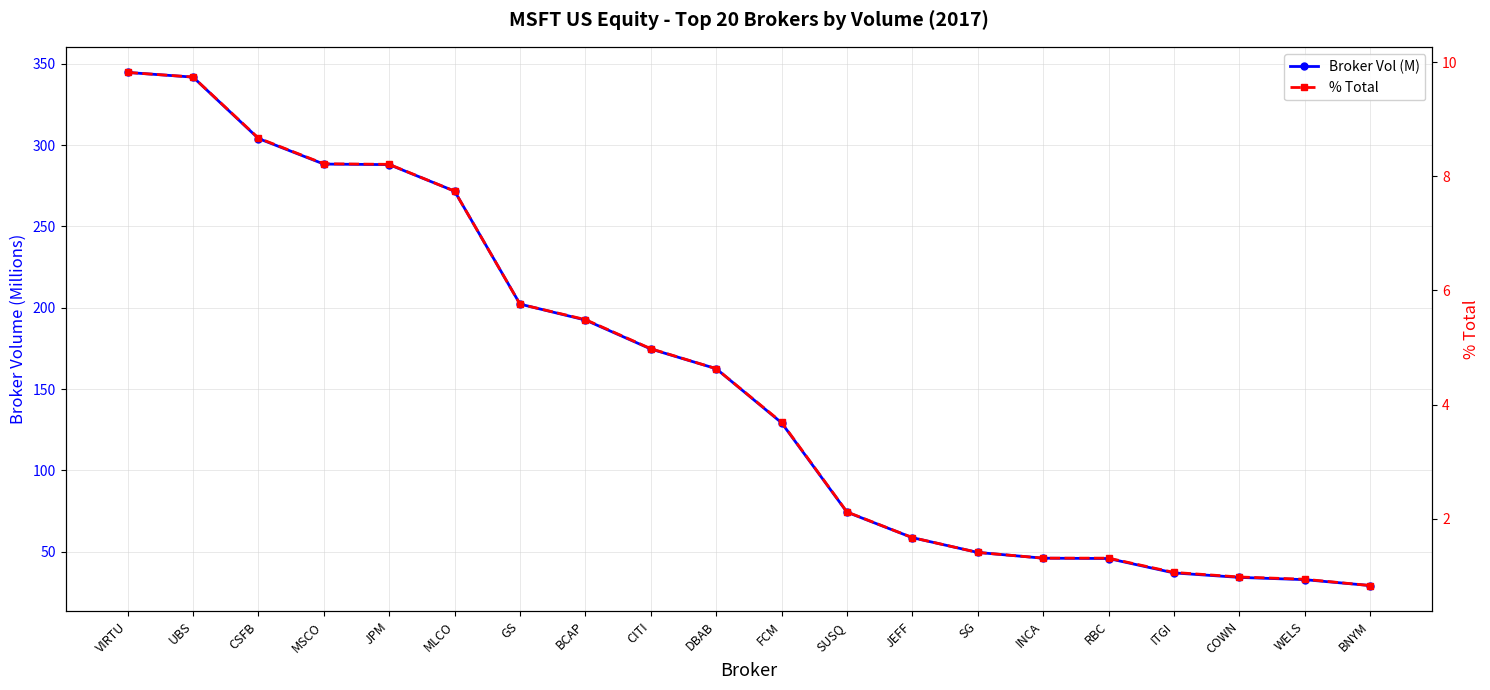

Which series has the largest total across all categories?

Broker Vol (M)